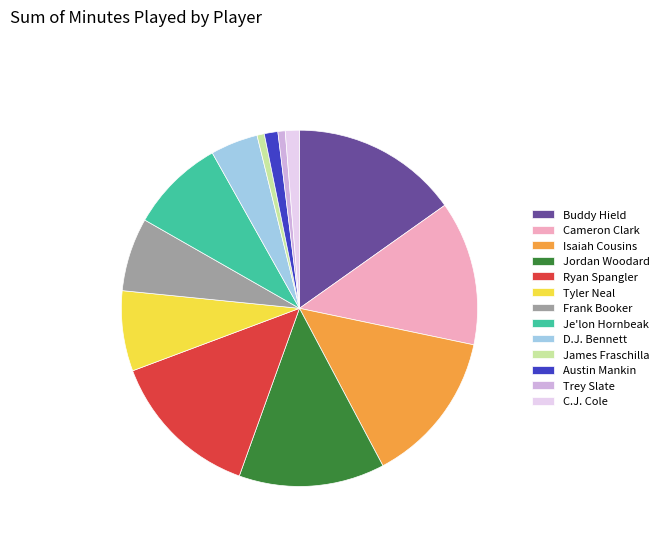

True or false: Isaiah Cousins accounts for 2% of the total.

False